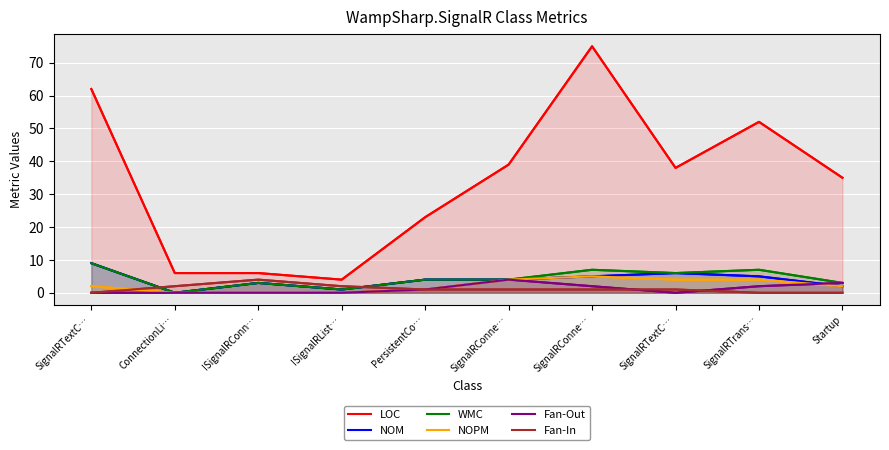

At which label is LOC closest to 39?

SignalRConne…